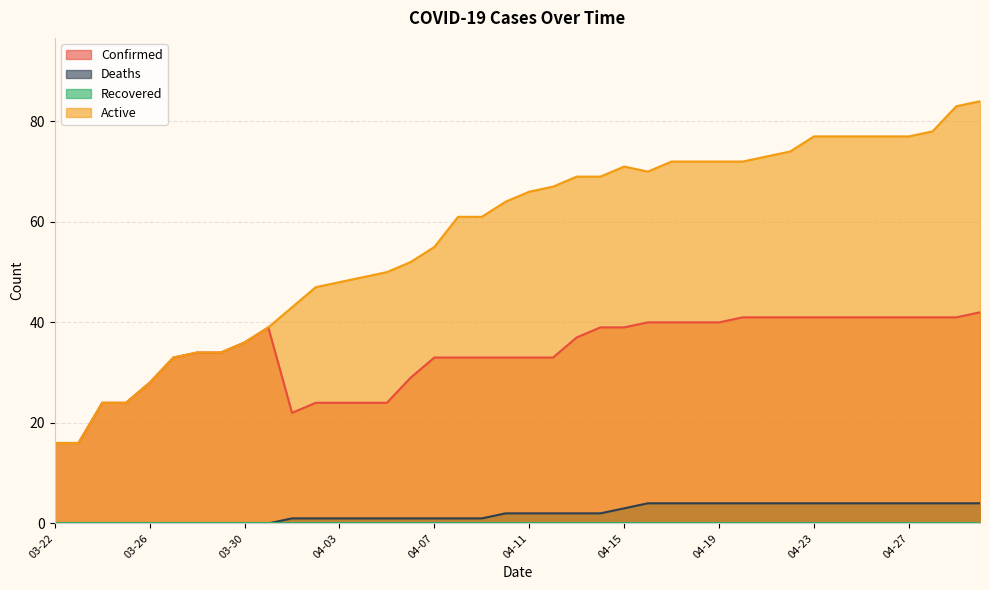

True or false: Deaths and Confirmed cross at least once.

False